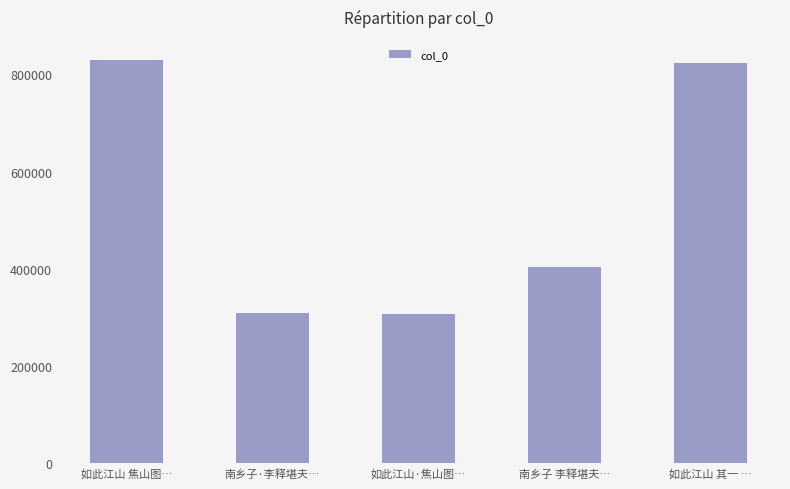

How many bars are there in total?

5